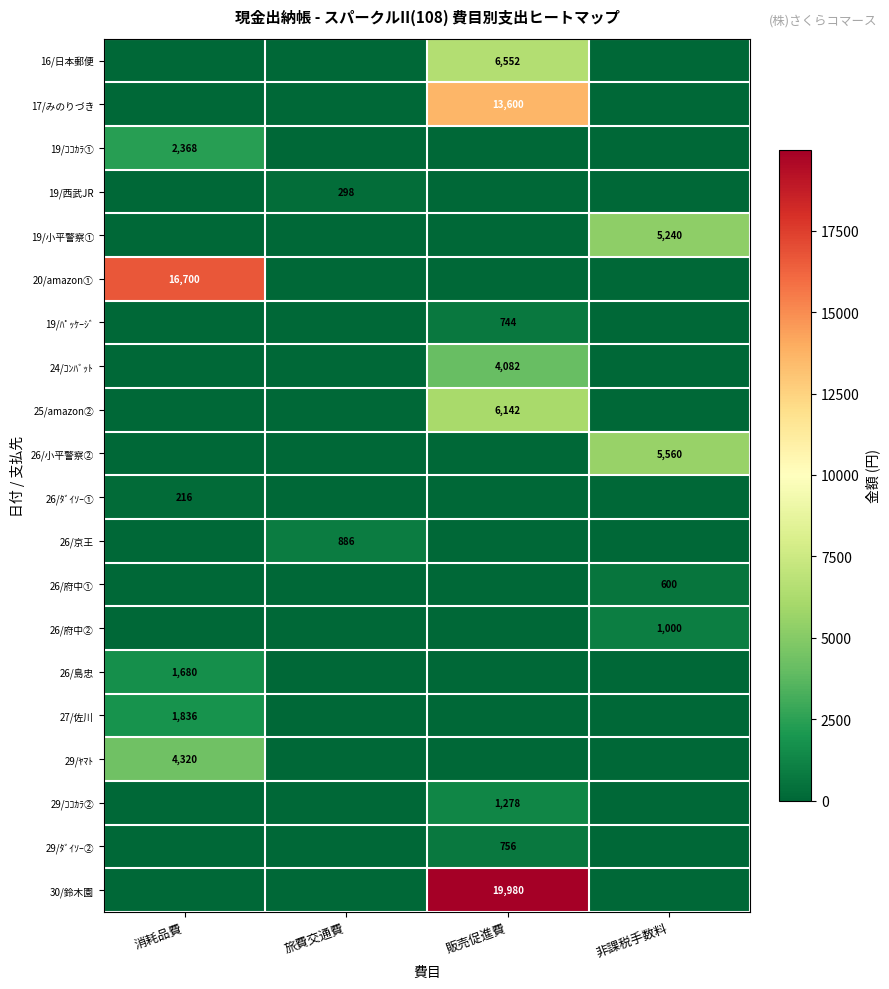

Is it true that 29/ﾔﾏﾄ equals 4320 at 消耗品費?

True